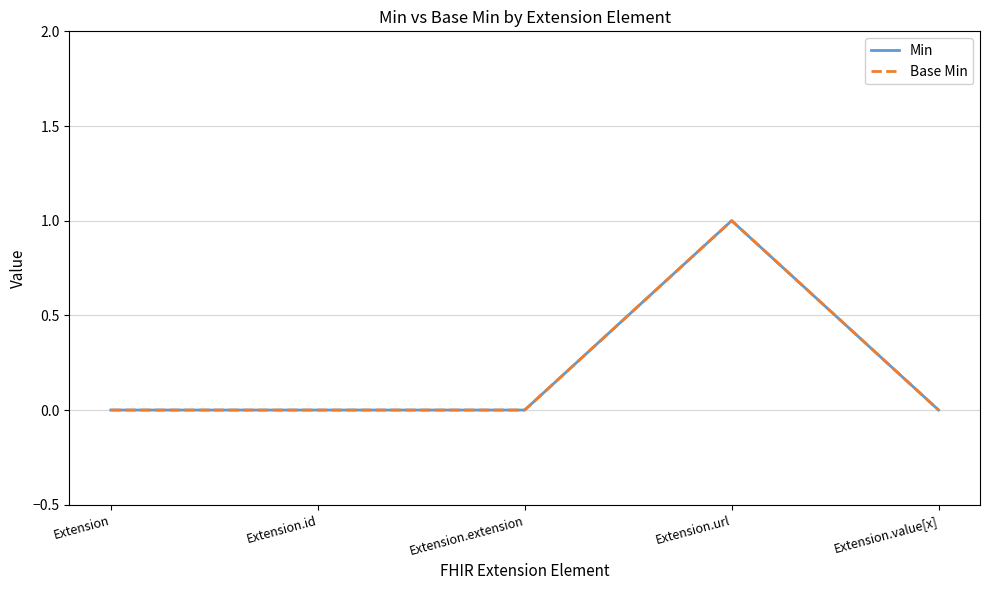

Does the chart display data point markers on the line(s)?

No